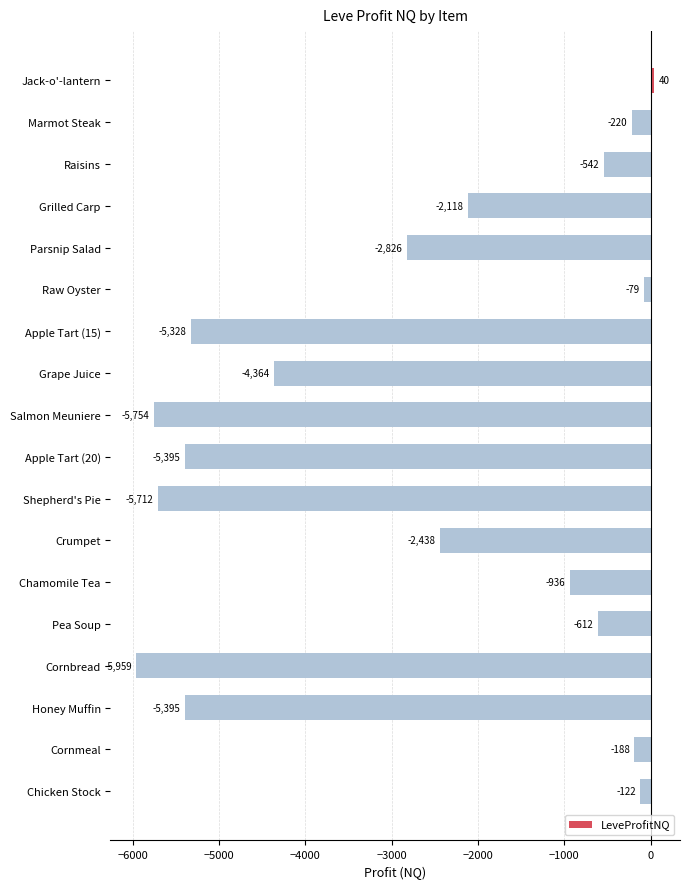

Read the value at Honey Muffin.

-5395.0